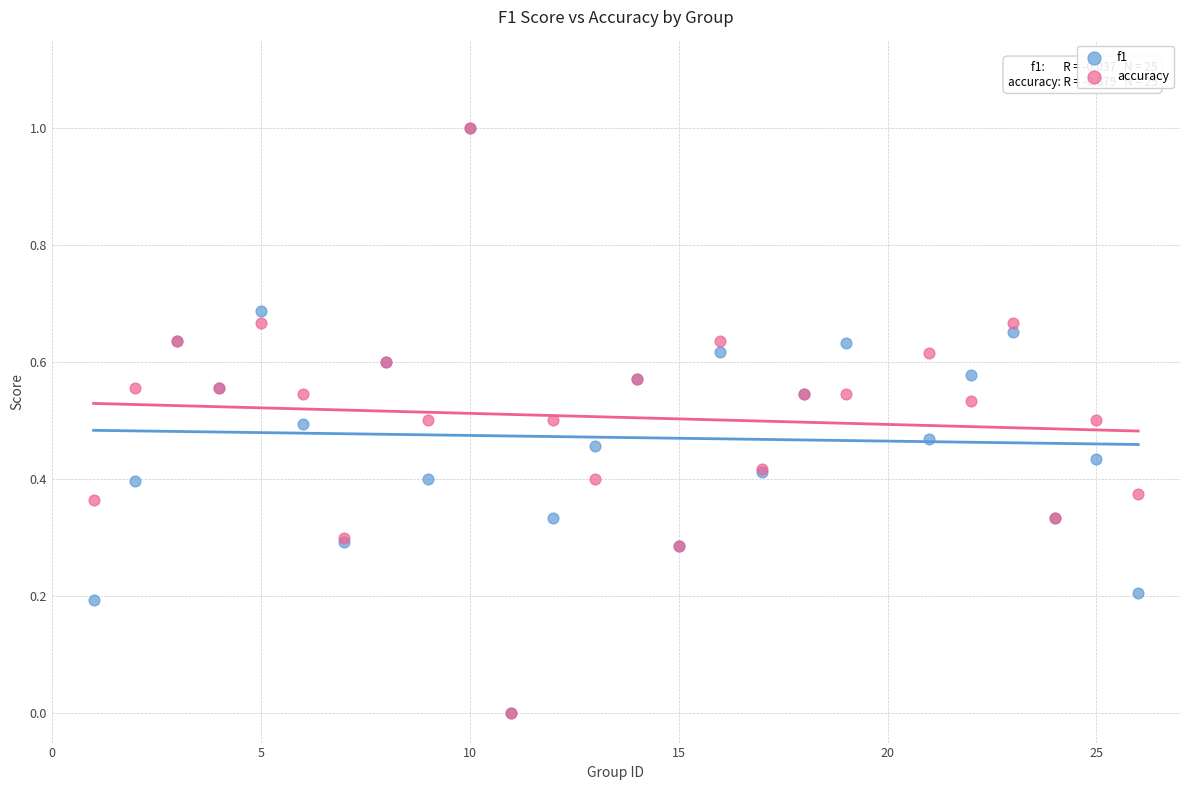

What are all the series names shown in the legend?

f1, accuracy